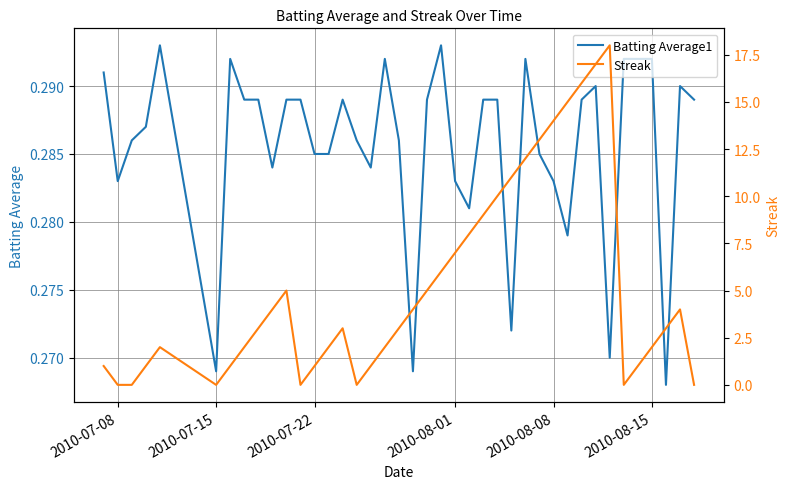

Is the value of Batting Average1 at 30 greater than the value of Streak at 6?

No